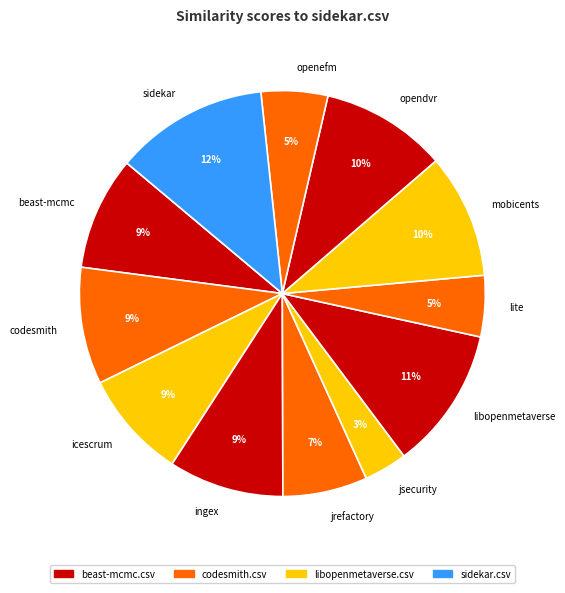

To the nearest percent, what is the difference between the largest and smallest slice percentages?

9%